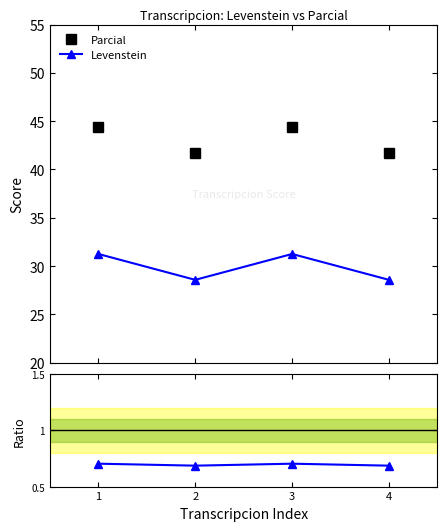

How many Ratio values are between 0 and 1?

4